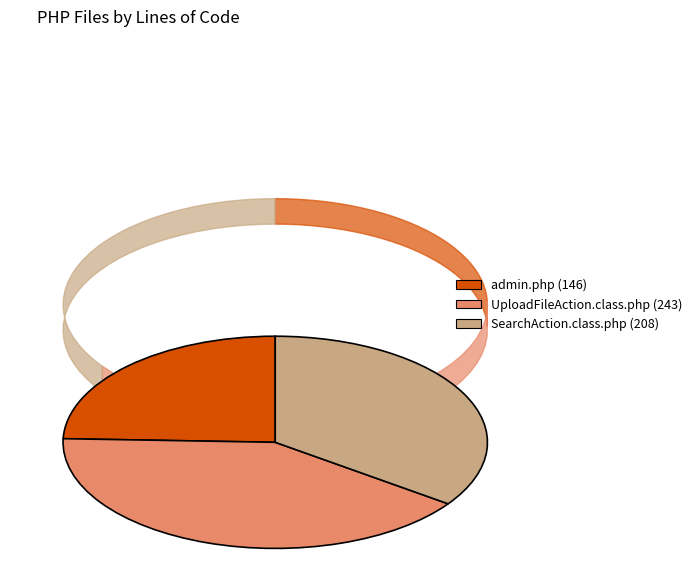

To the nearest percent, what is the difference between the largest and smallest slice percentages?

16%